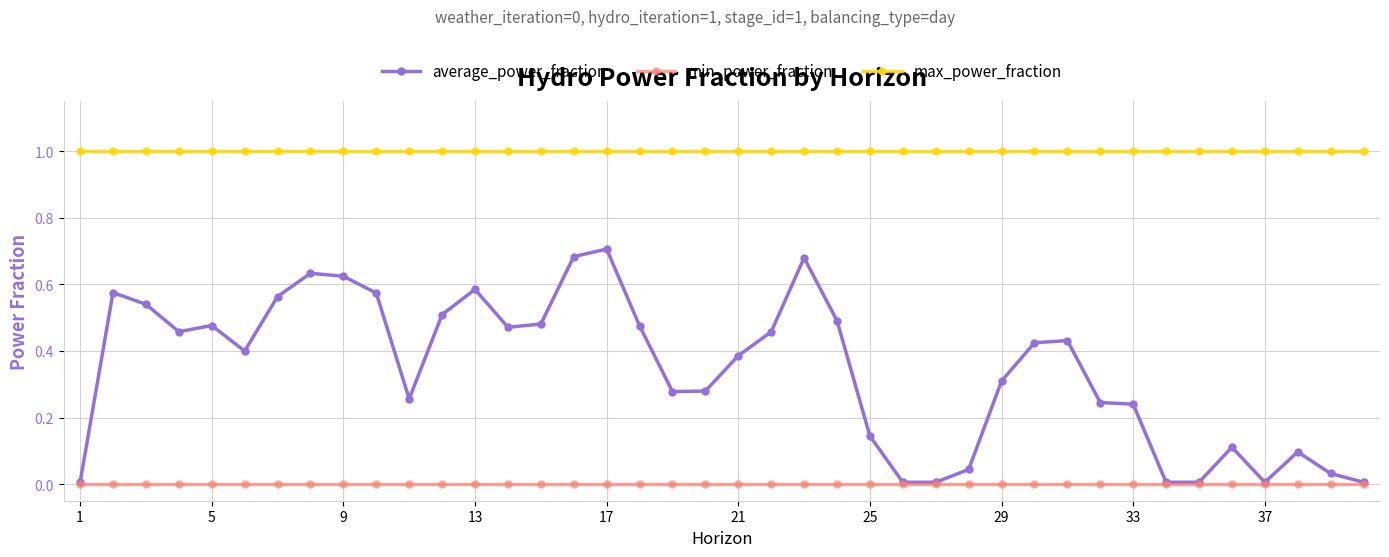

List the series in order of their peak value, highest first.

max_power_fraction, average_power_fraction, min_power_fraction